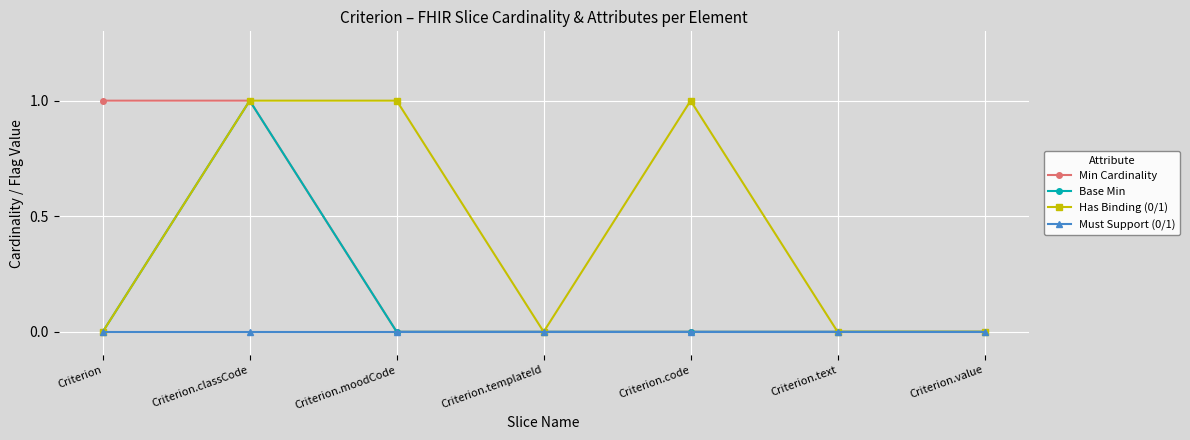

Reading left to right, what are all the values shown in this chart?

Min Cardinality: 1	1	0	0	0	0	0
Base Min: 0	1	0	0	0	0	0
Has Binding (0/1): 0	1	1	0	1	0	0
Must Support (0/1): 0	0	0	0	0	0	0